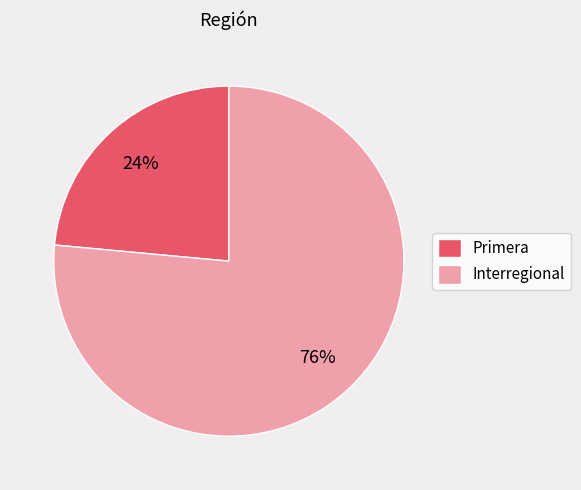

Which slice is the smallest?

Primera